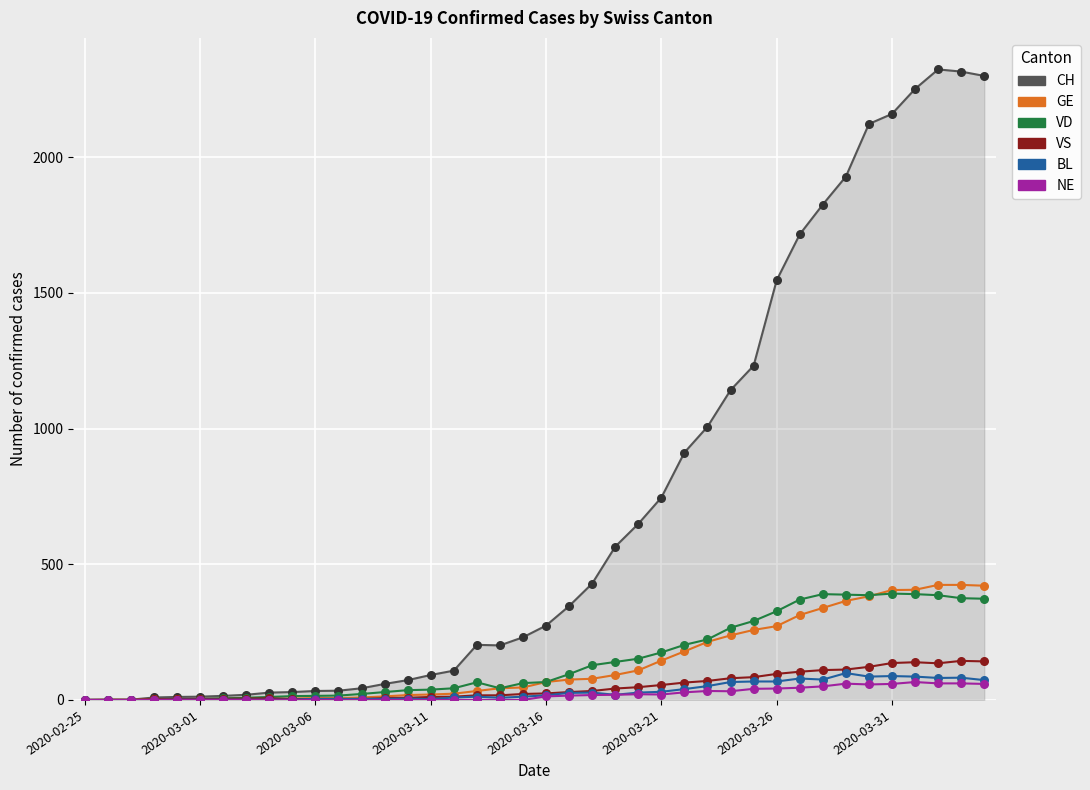

Which series contains the lowest Y value?

CH